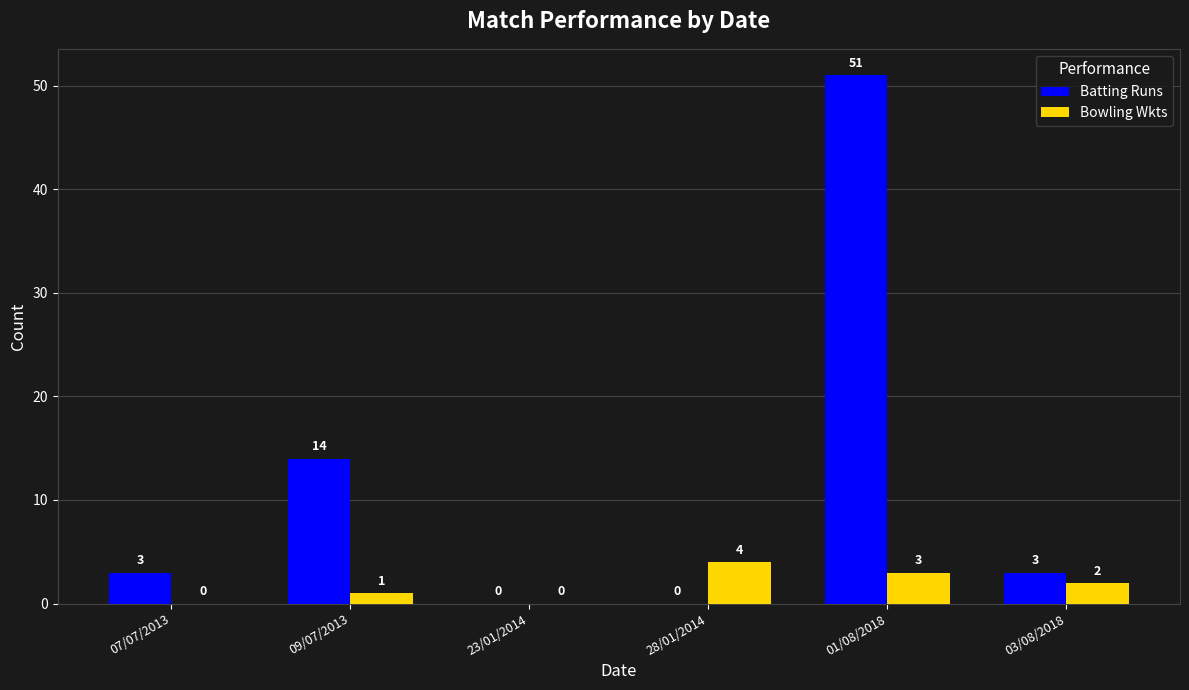

What is the sum of all Bowling Wkts values?

10